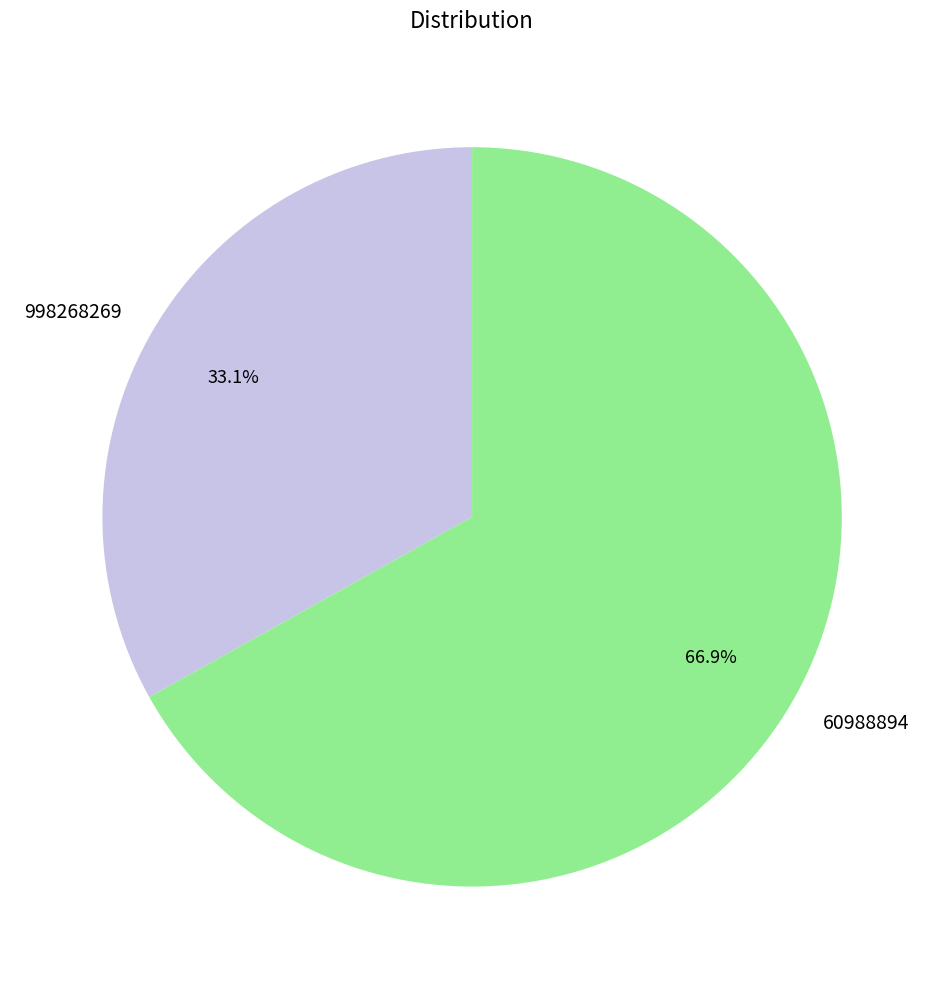

Is it true that 998268269 is 33% of the pie?

True